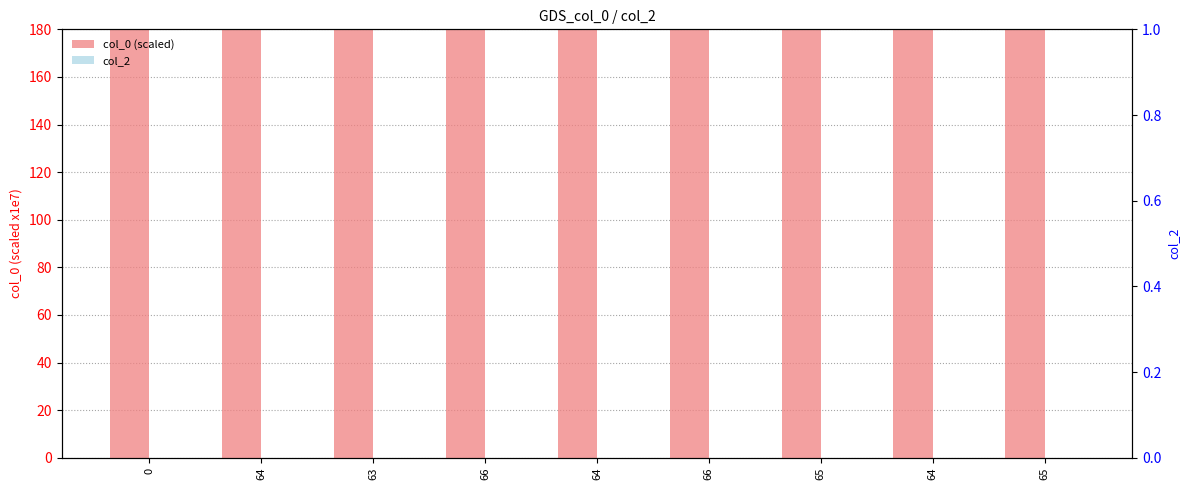

Rank the series at 0 from lowest to highest value.

col_2, col_0 (scaled)